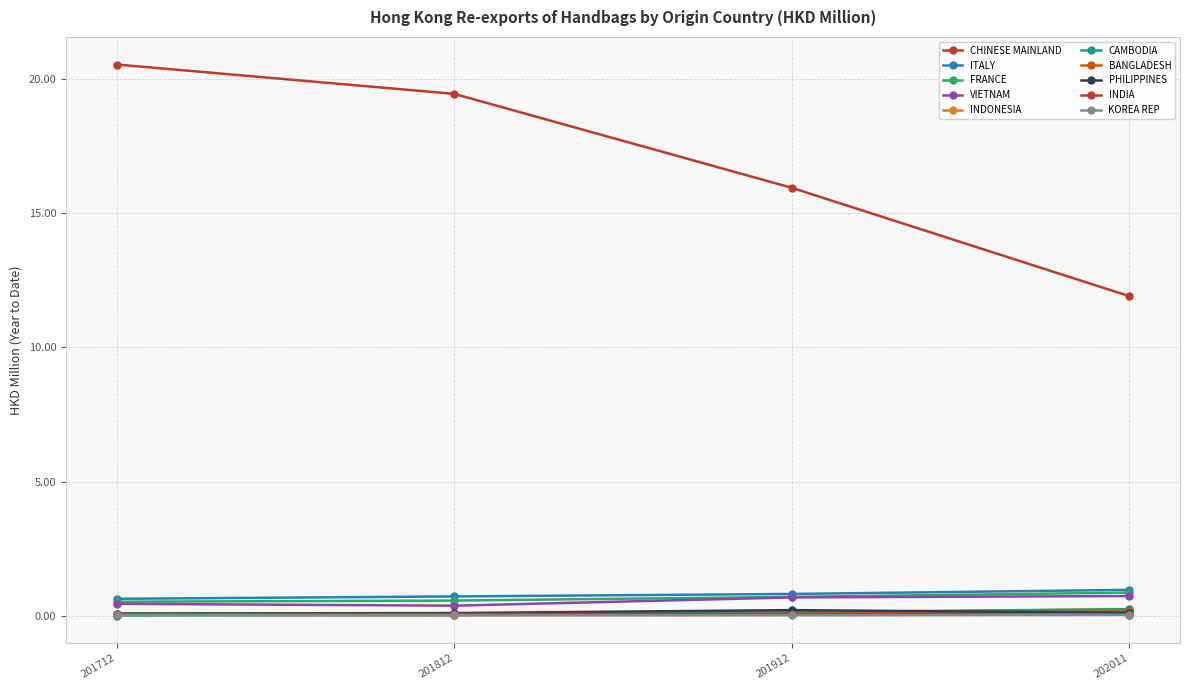

Reading right to left, what are all the values shown in this chart?

201712: 0.0	0.1	0.1	0.0	0.0	0.1	0.4	0.5	0.6	20.6
201812: 0.0	0.1	0.1	0.0	0.0	0.1	0.4	0.6	0.7	19.5
201912: 0.0	0.1	0.2	0.1	0.1	0.1	0.7	0.7	0.8	16.0
202011: 0.0	0.0	0.1	0.2	0.2	0.2	0.7	0.9	1.0	11.9